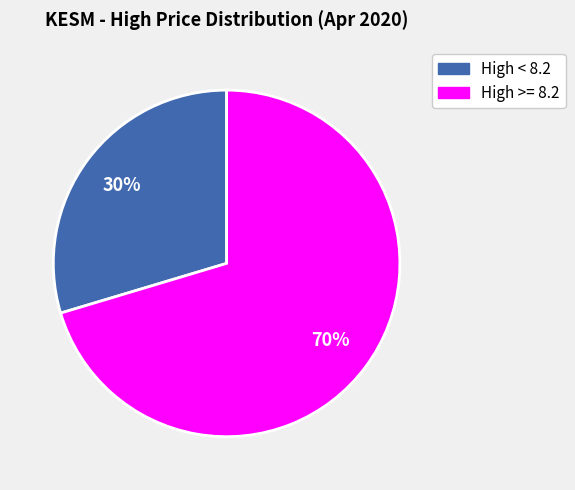

Does any single category account for the majority?

Yes